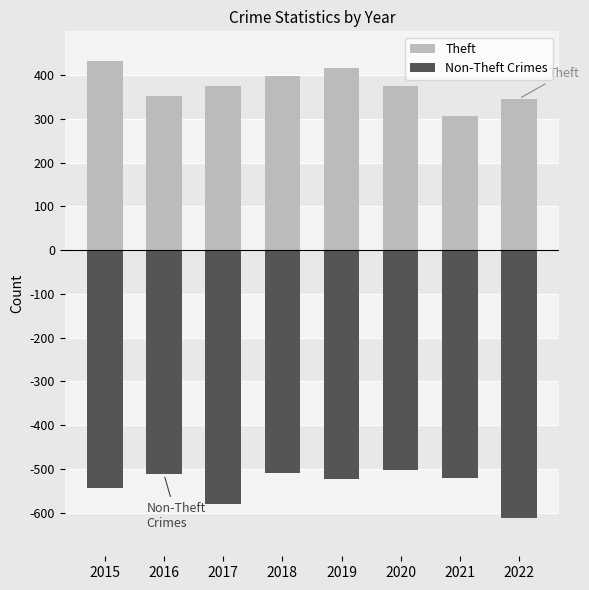

List the labels in order of Theft value, smallest first.

2021, 2022, 2016, 2017, 2020, 2018, 2019, 2015